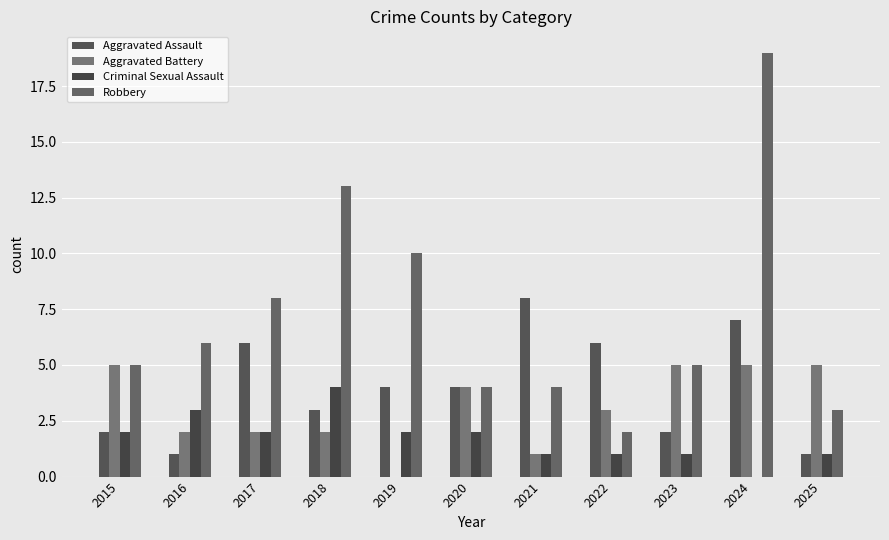

What is the value of the Criminal Sexual Assault bar at the 6th from the left?

2